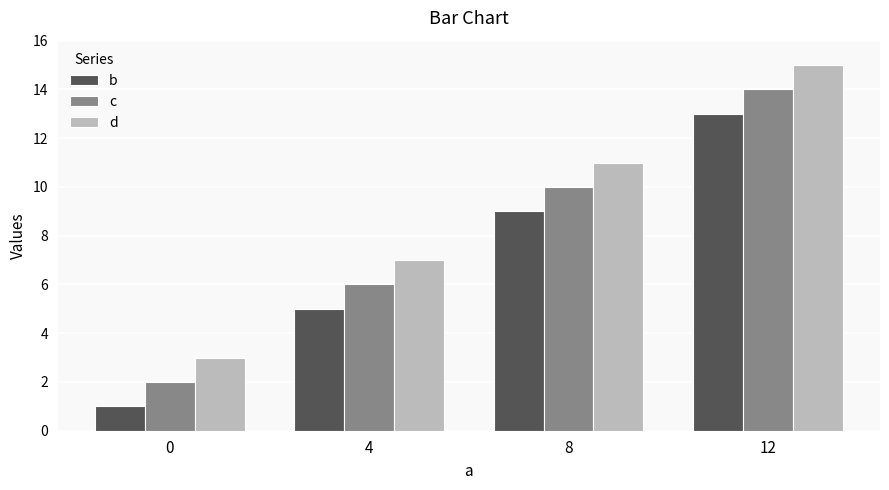

The d series shows 17 at 8. True or false?

False